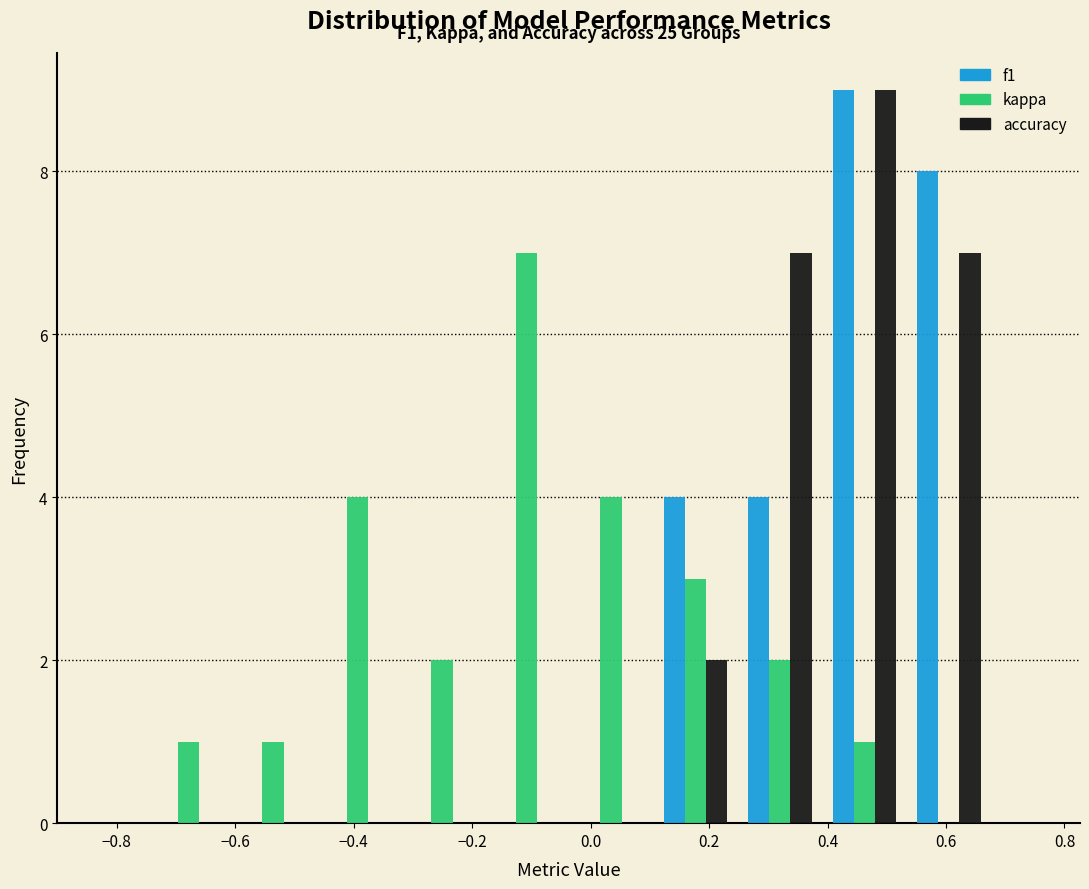

In the f1 series, which range on the x-axis has the tallest bar?

0.40 to 0.54